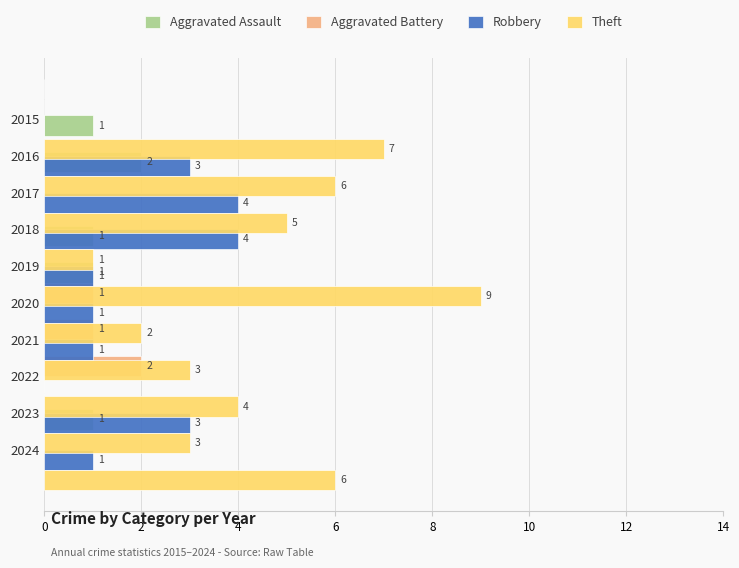

Between 2019 and 2015, which is larger?

2019